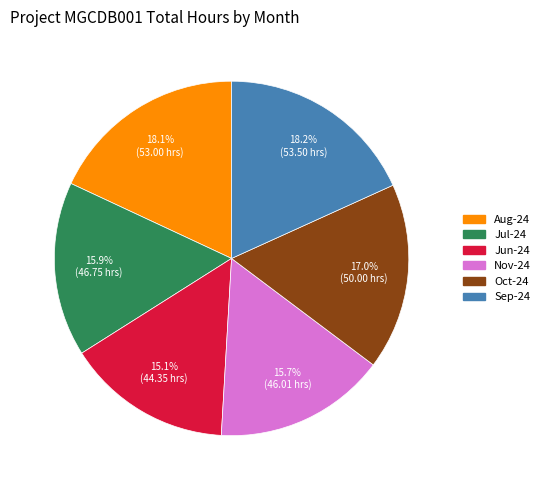

To the nearest percent, what is the difference between the largest and smallest slice percentages?

3%